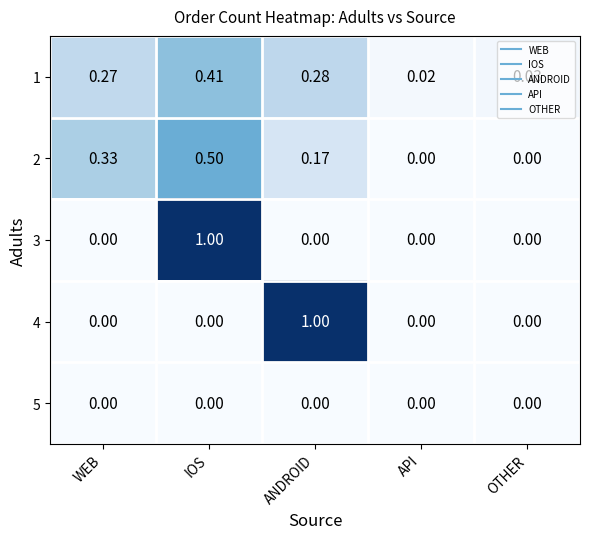

At which category is the sum across all series the highest?

IOS